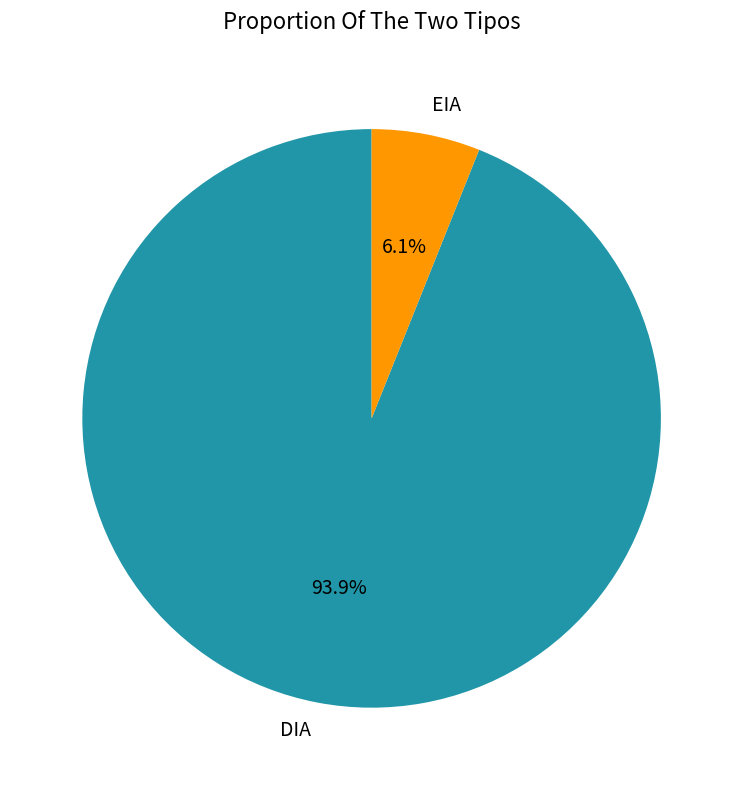

How many slices are in this pie chart?

2